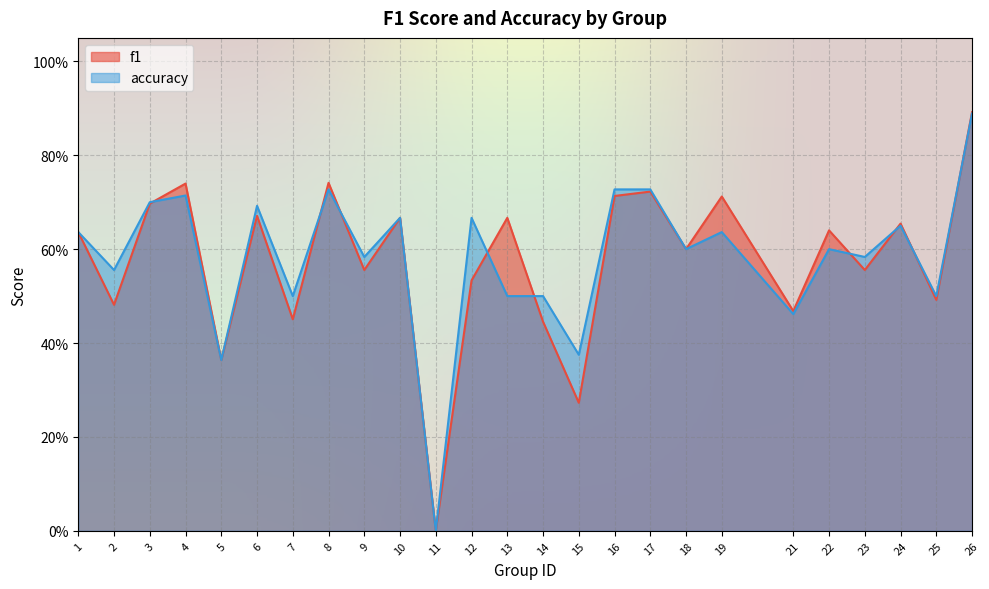

List the labels in order of f1 value, smallest first.

11, 15, 5, 14, 7, 21, 2, 25, 12, 9, 23, 18, 1, 22, 24, 10, 13, 6, 3, 19, 16, 17, 4, 8, 26